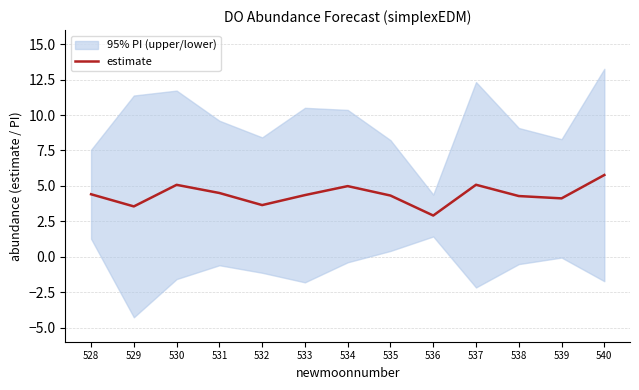

Does the chart have visible grid lines?

Yes